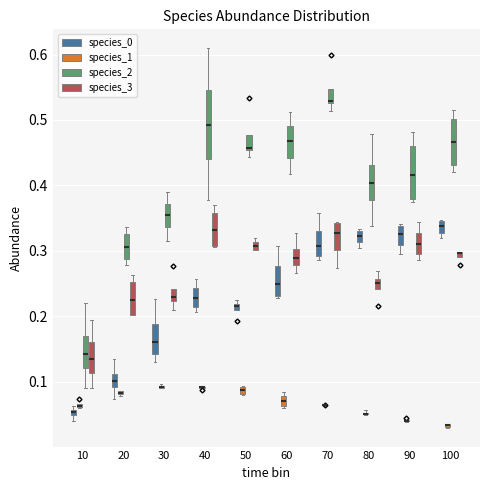

Which box is the tallest, from its lower edge to its upper edge?

40 (species_2)